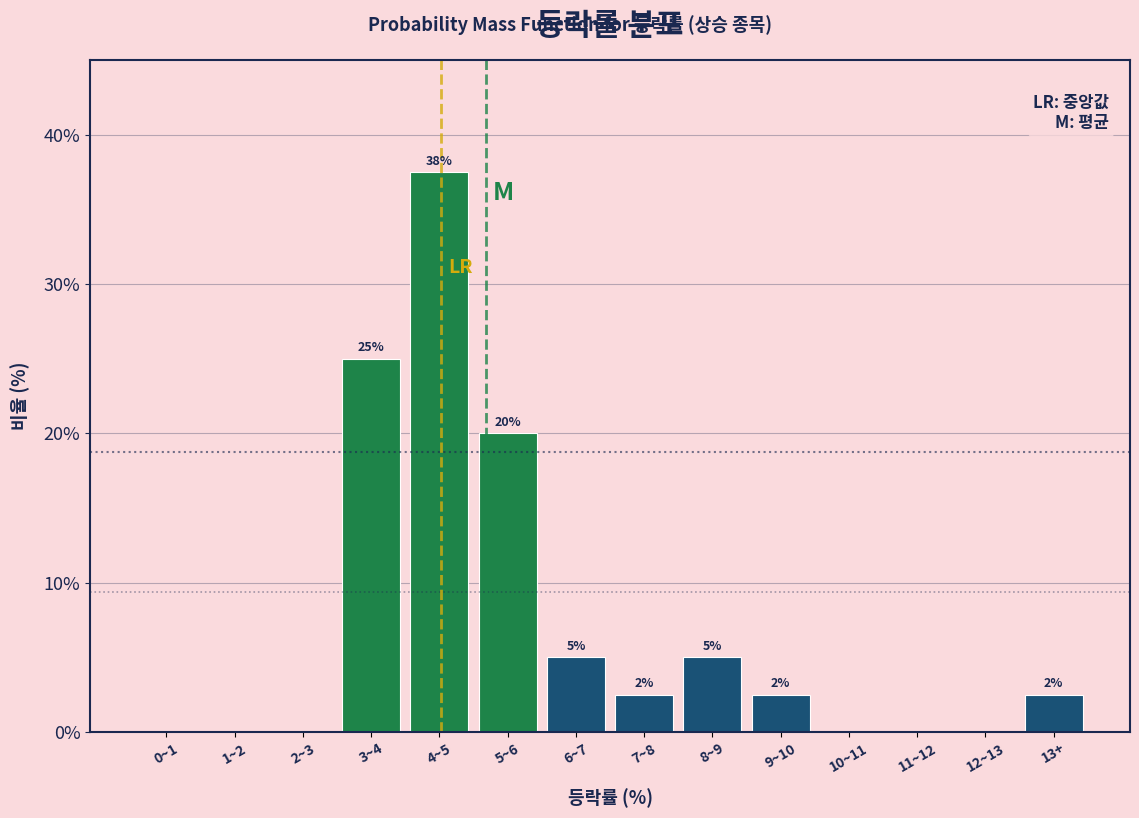

True or false: the data shows 35.6 at 5~6.

False